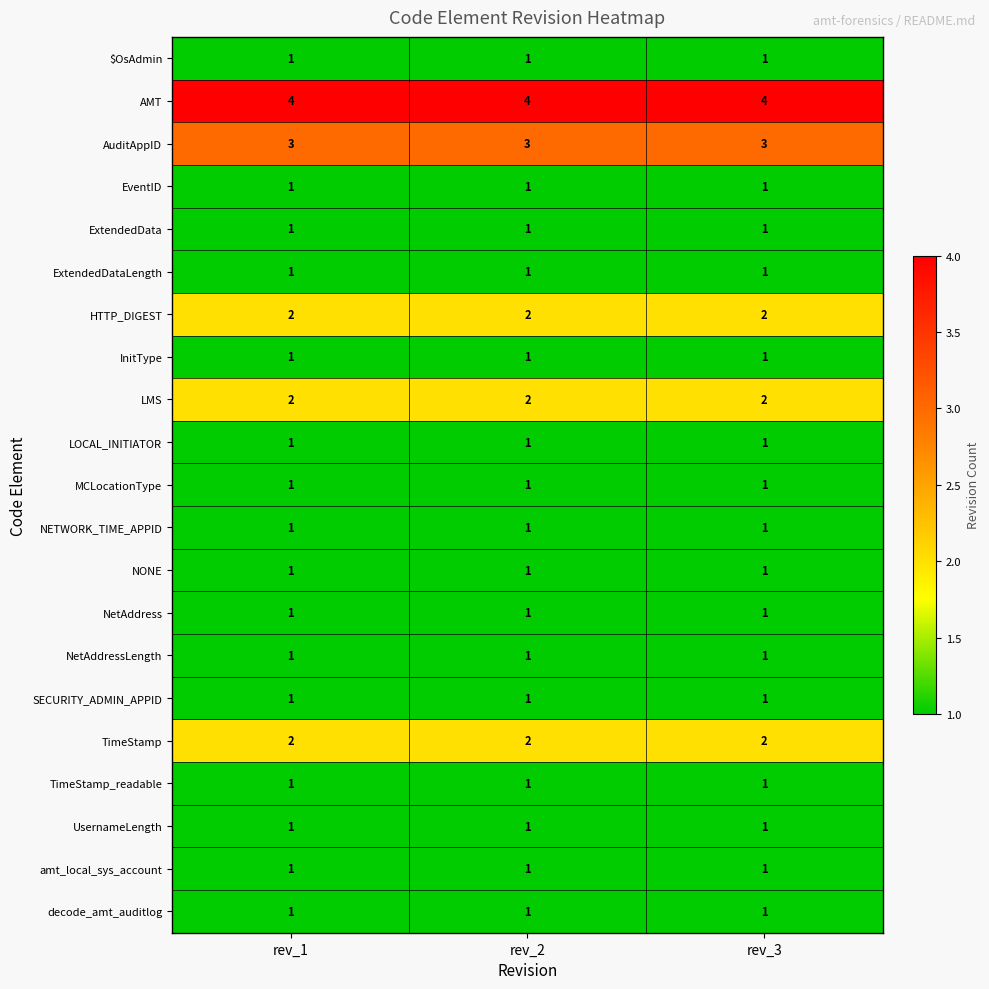

Which series has the largest total across all categories?

AMT